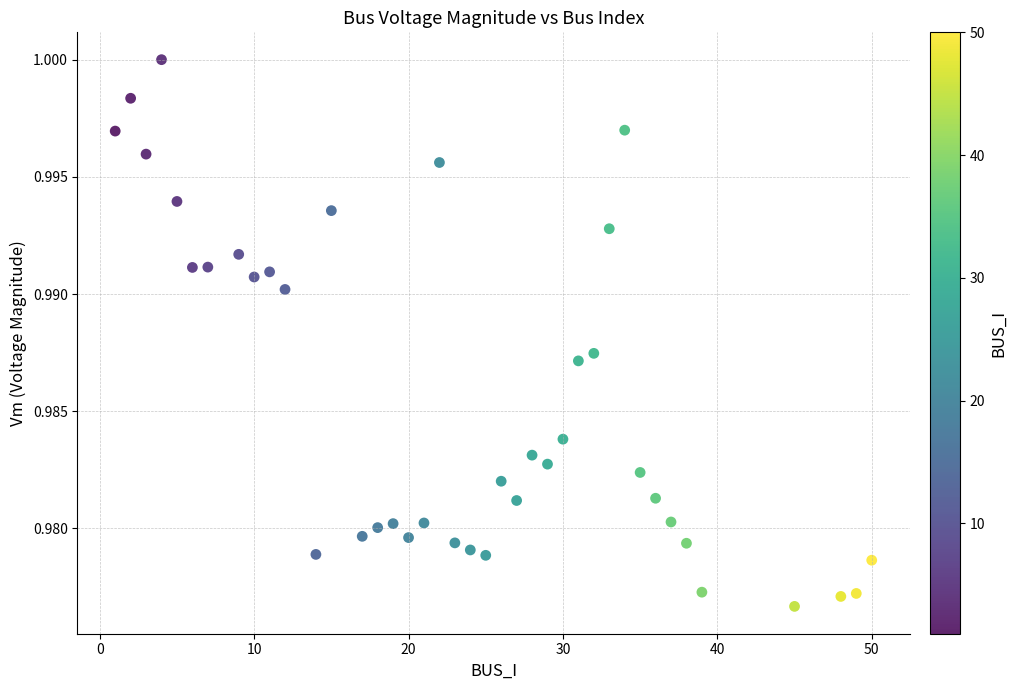

What is the range of X values (max minus min)?

49.0